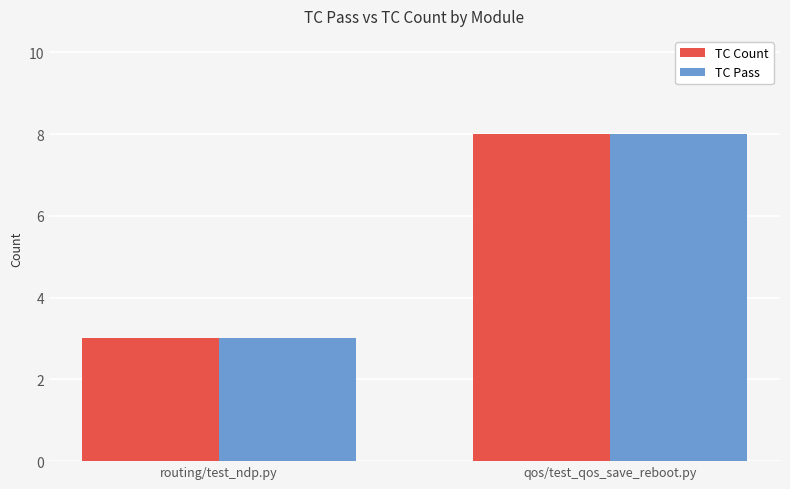

The value of TC Count at qos/test_qos_save_reboot.py is 13. True or false?

False